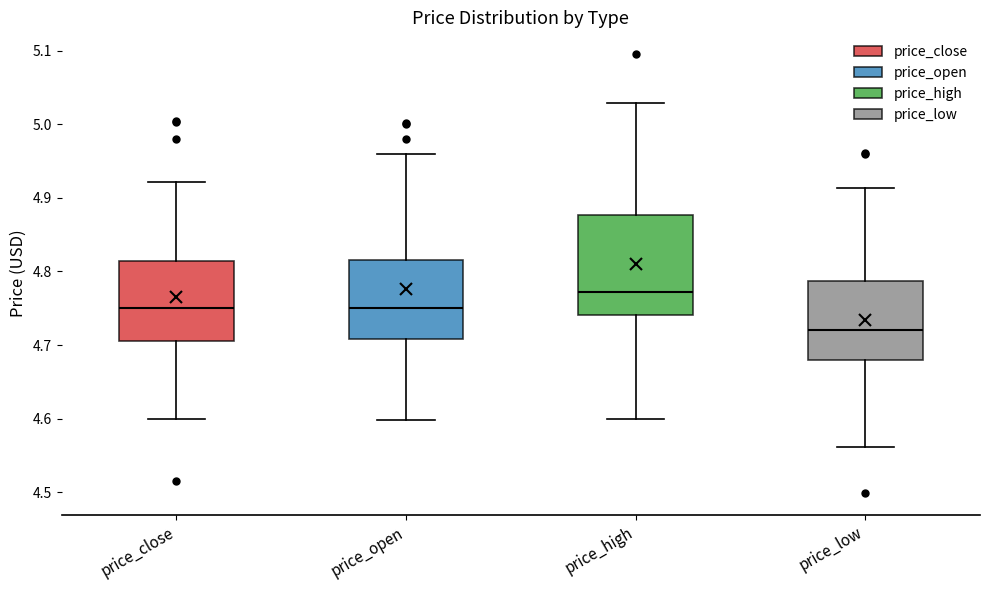

Which box's median line is the highest?

price_high